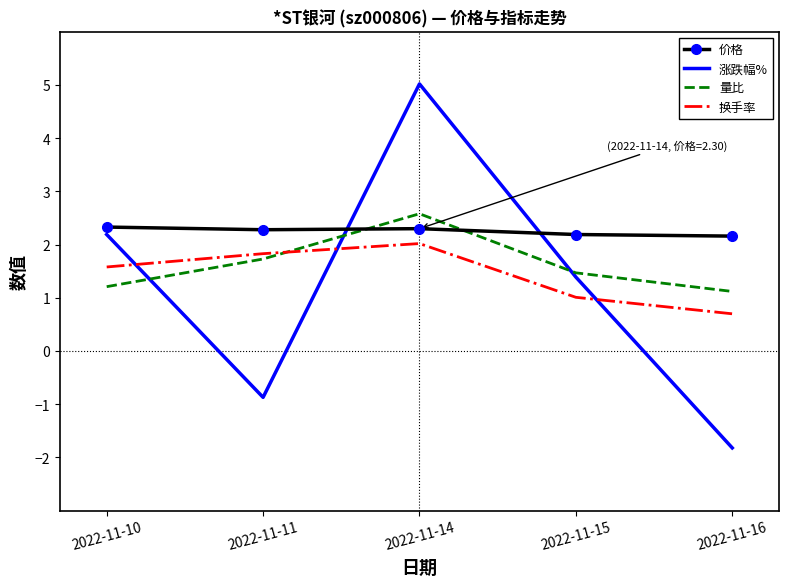

What is the maximum value shown in the chart?

5.0